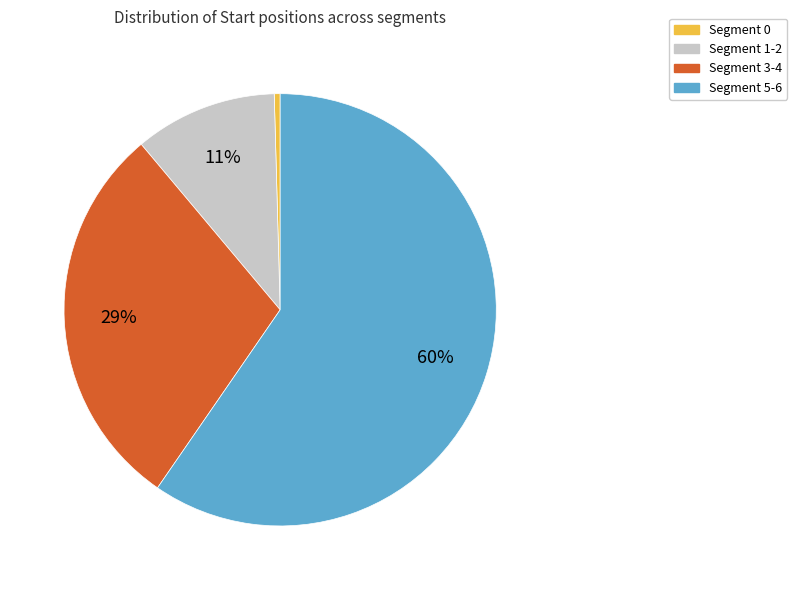

Is there a majority slice in this chart?

Yes